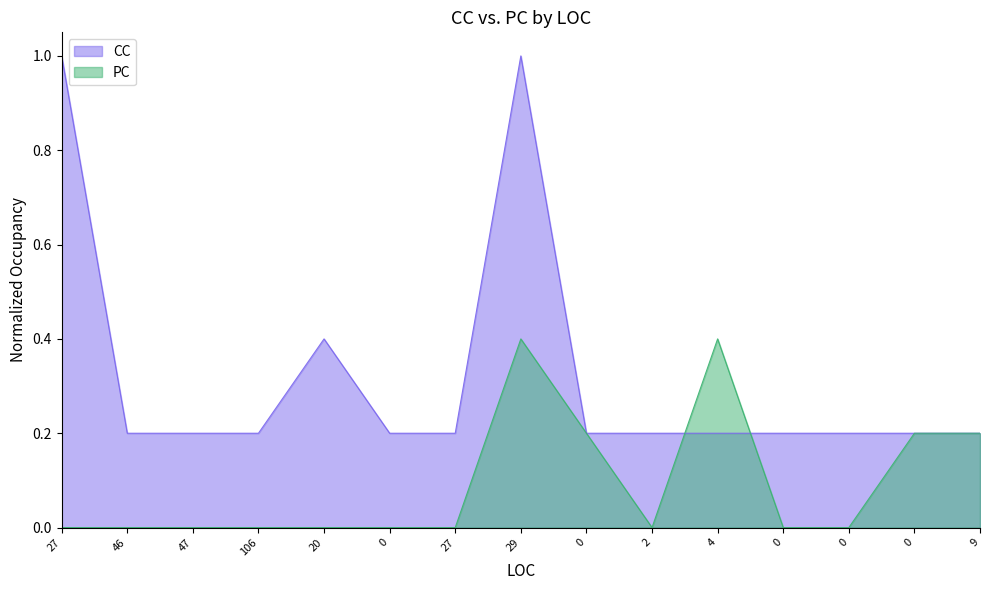

What is the average value of the CC series?

0.3